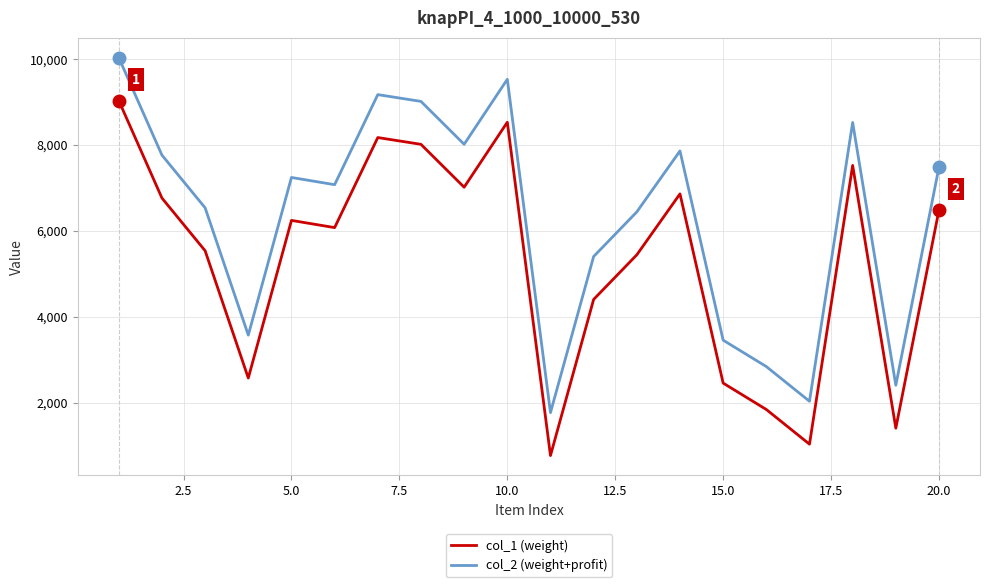

What is the highest value of the col_2 (weight+profit) series?

10033